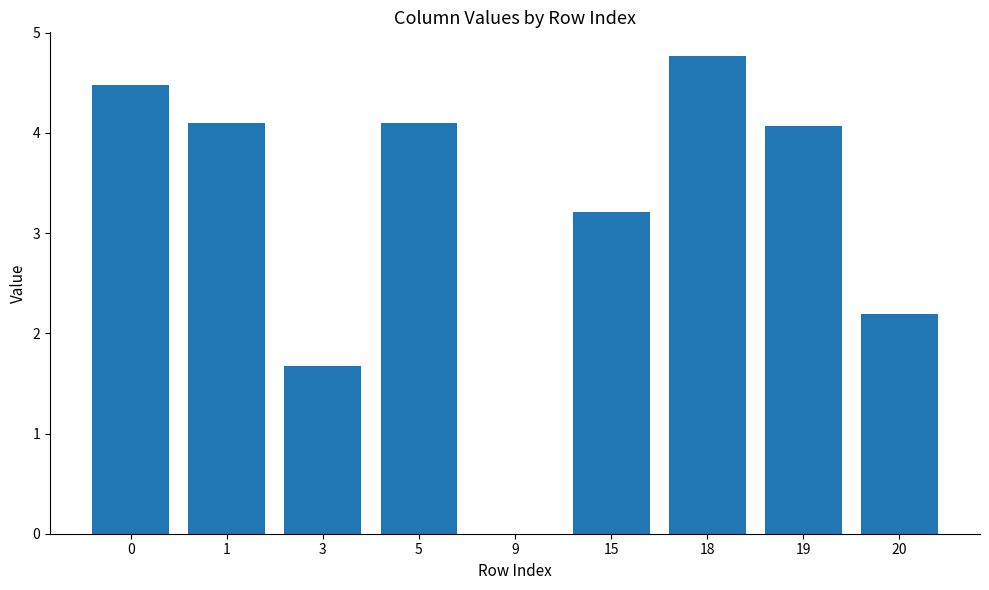

Where is the data nearest to the value 2?

20